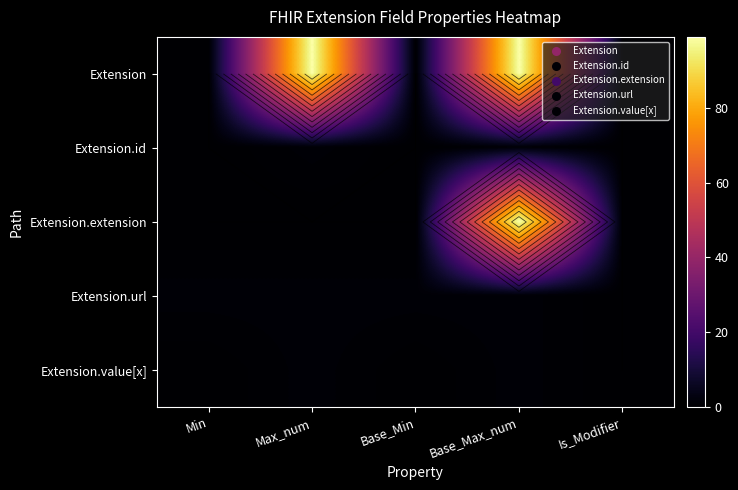

At which category is the sum across all series the highest?

Base_Max_num